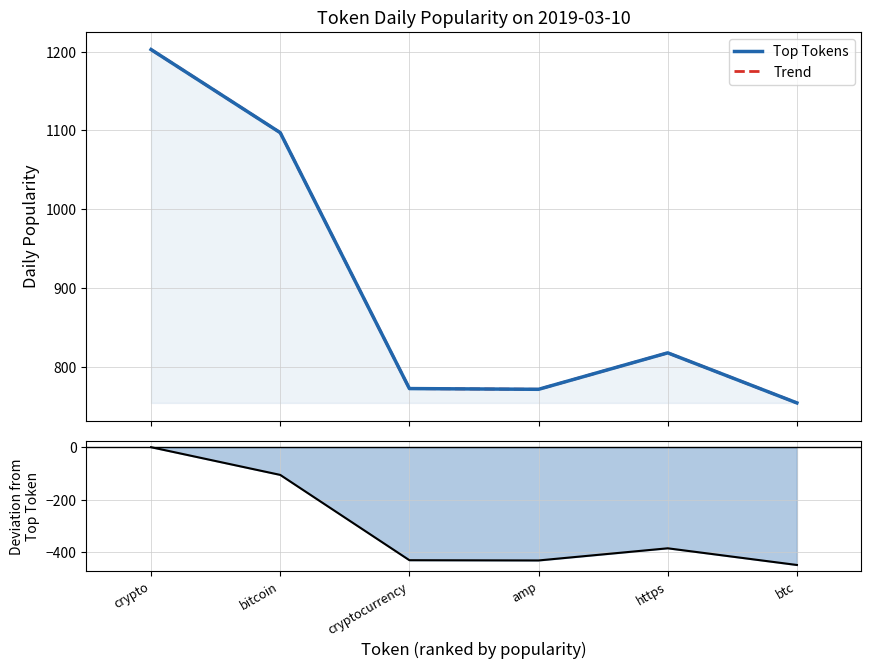

Reading left to right, transcribe all the data shown in this chart.

Top Tokens: 1202.7	1097.1	772.1	771.2	817.5	753.9
Trend: 1202.7	1097.1	772.1	771.2	817.5	753.9
Deviation: 0.0	-105.6	-430.6	-431.5	-385.2	-448.8